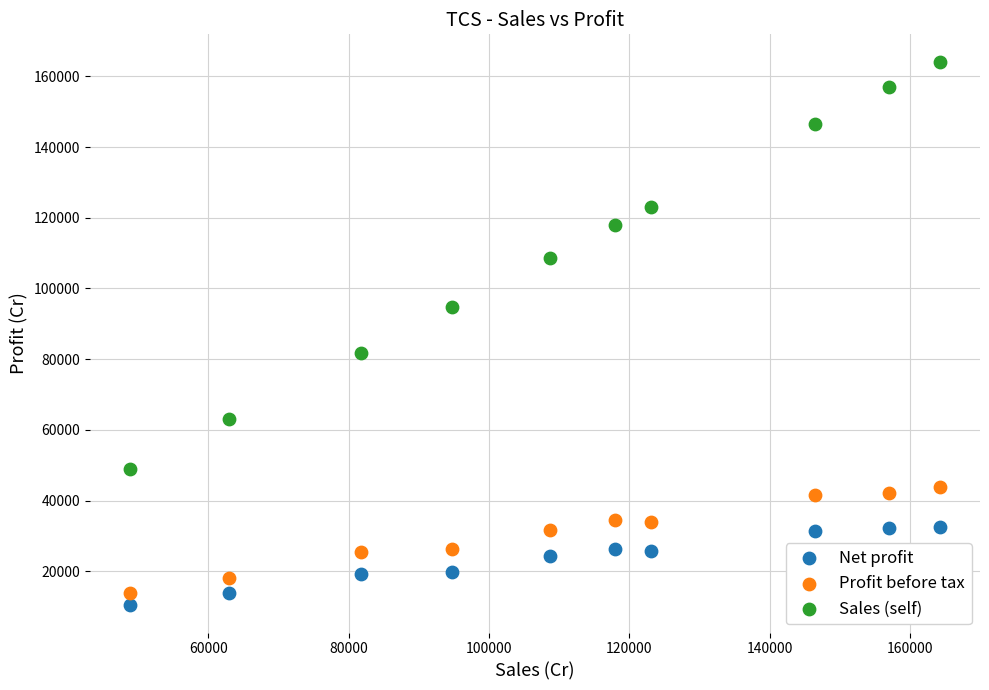

Across all data points, what is the range of Y values (max minus min)?

153763.5